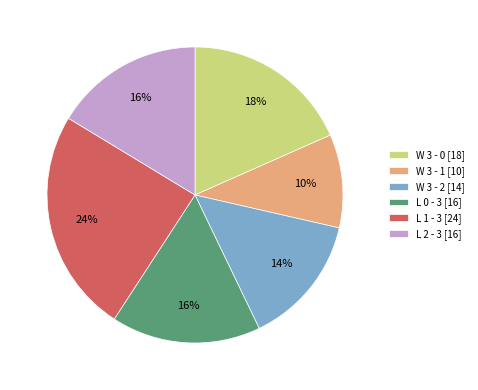

Combined, do L 2 - 3 and W 3 - 2 account for over 50%?

No